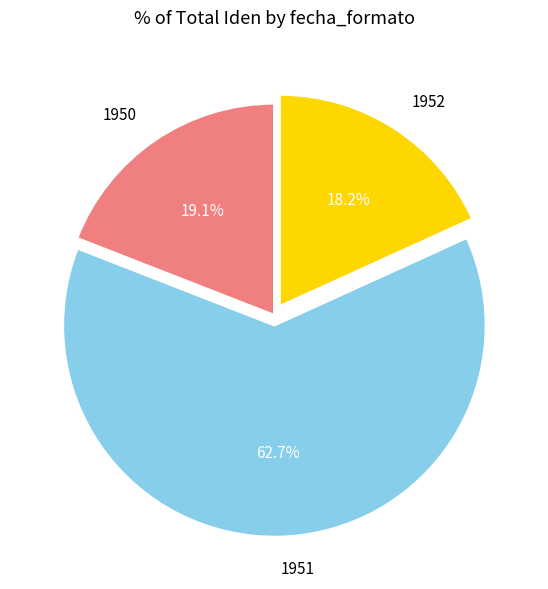

To the nearest percent, what percentage of the pie is 1950?

19%